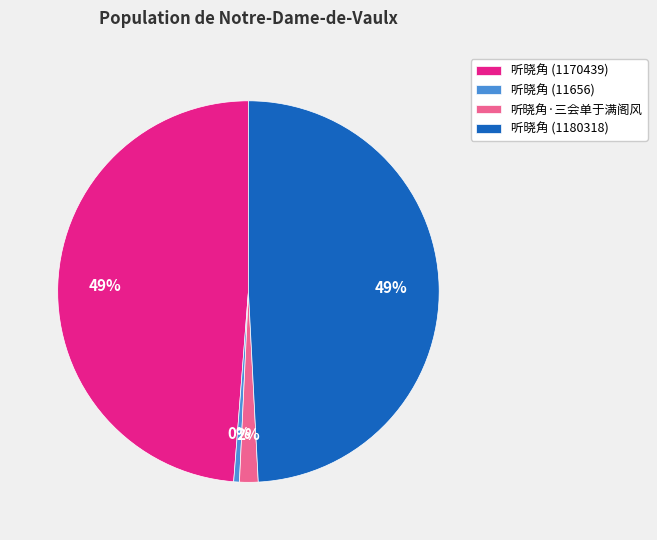

True or false: 听晓角 (11656) accounts for 12% of the total.

False